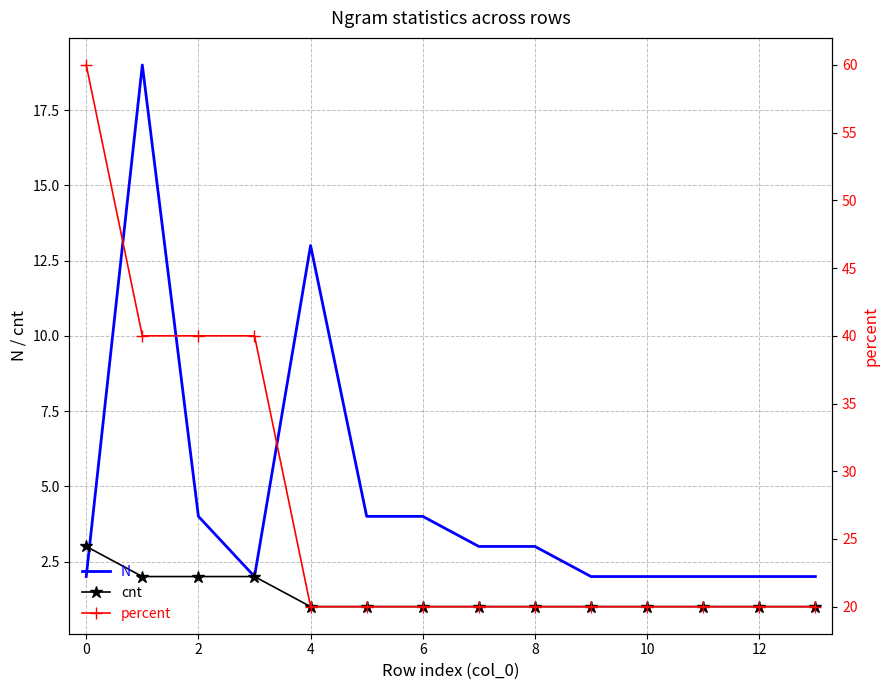

List the series in order of their peak value, highest first.

percent, N, cnt